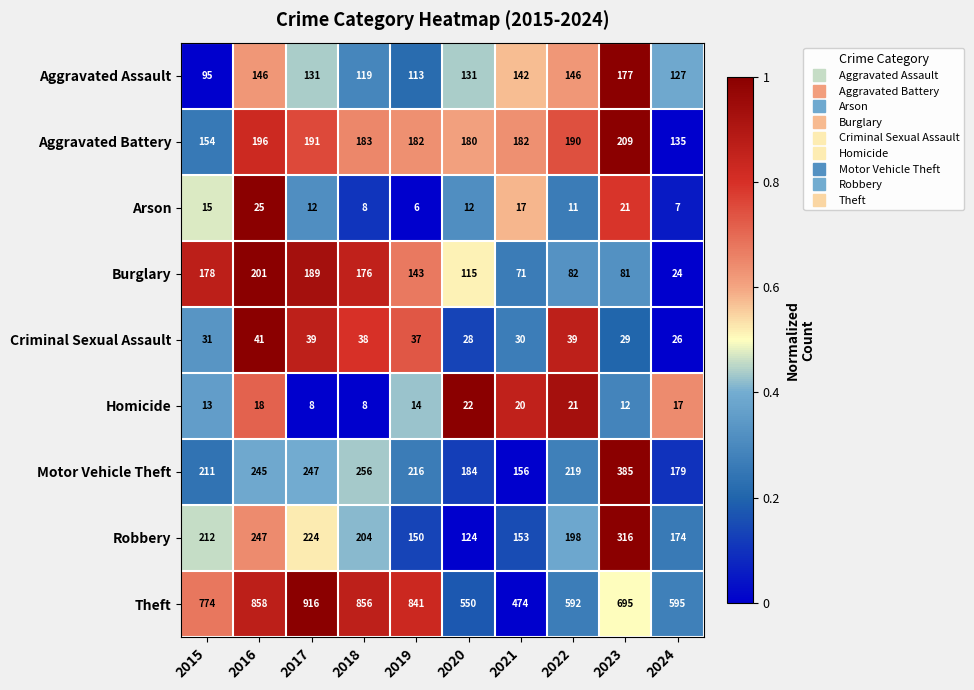

List the series in order of their peak value, lowest first.

Homicide, Arson, Criminal Sexual Assault, Aggravated Assault, Burglary, Aggravated Battery, Robbery, Motor Vehicle Theft, Theft